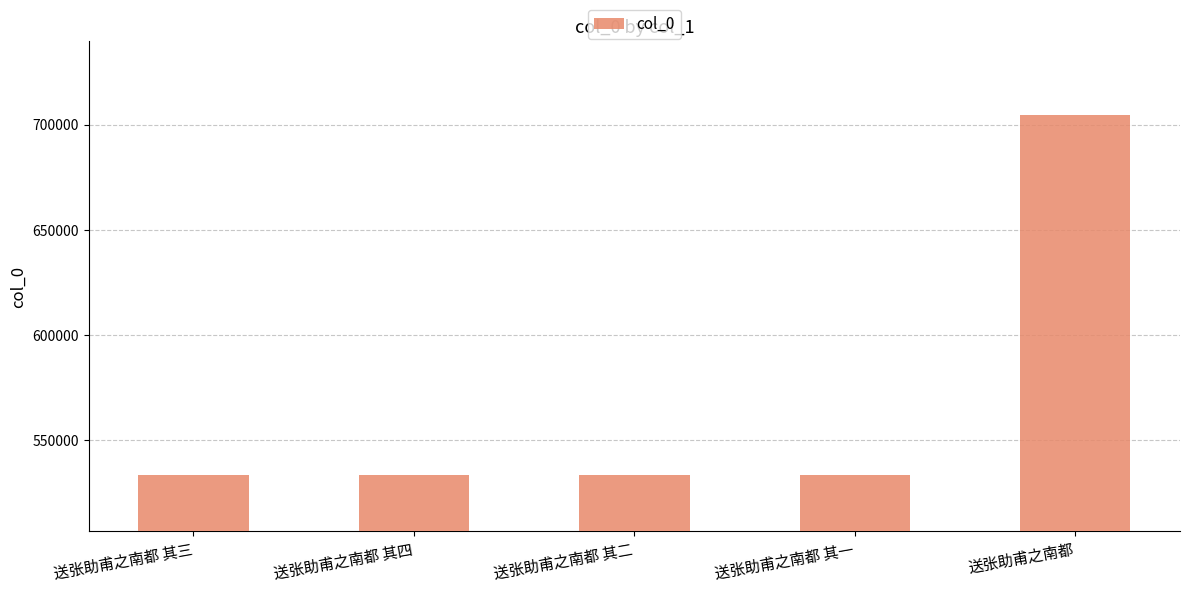

What is the label of the 3rd bar from the left?

送张助甫之南都 其二